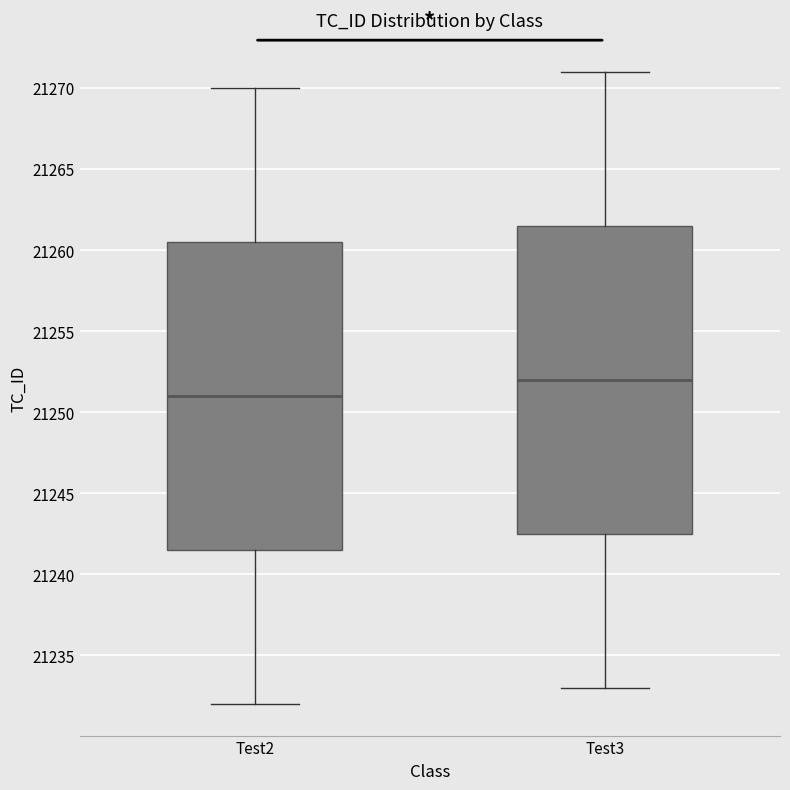

Where does the median line of the box for Test3 sit on the y-axis? The values are not printed on the chart, so give them approximately, as read against the axis.

21252.0